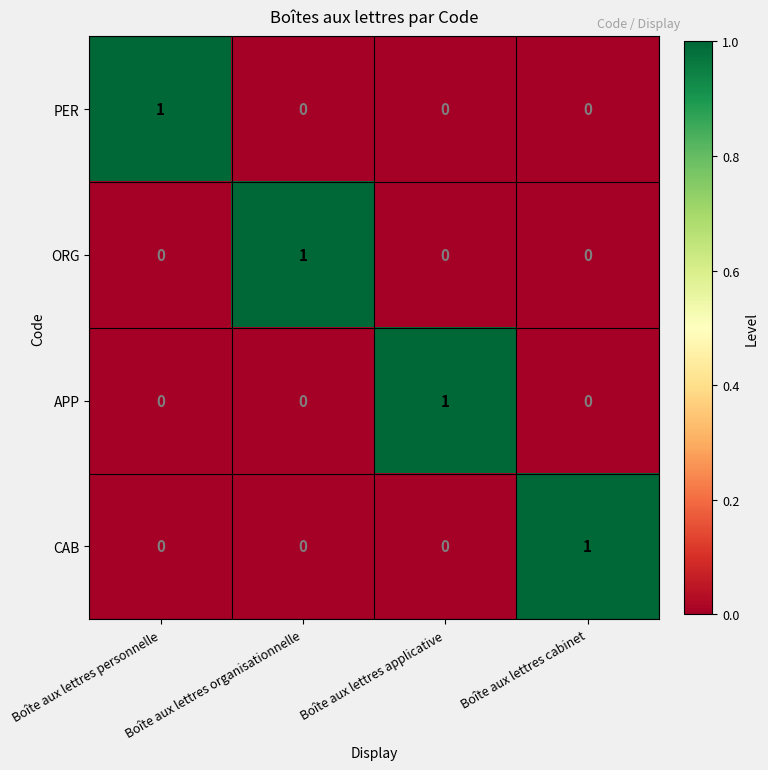

Is it true that ORG equals -1 at Boîte aux lettres applicative?

False